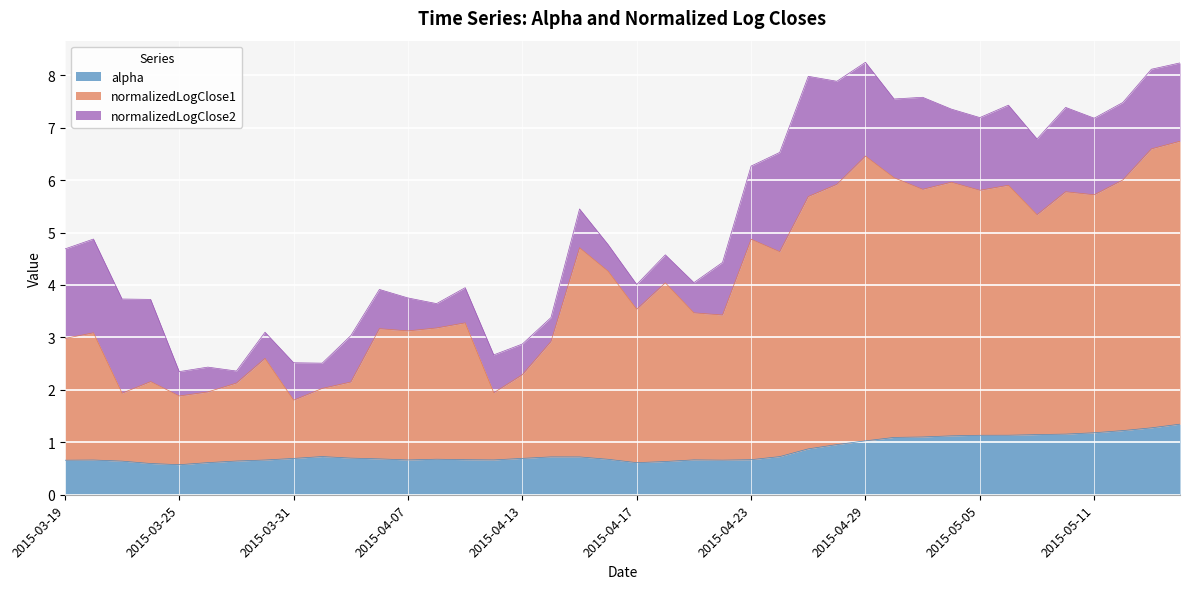

How many data points does each series have?

40